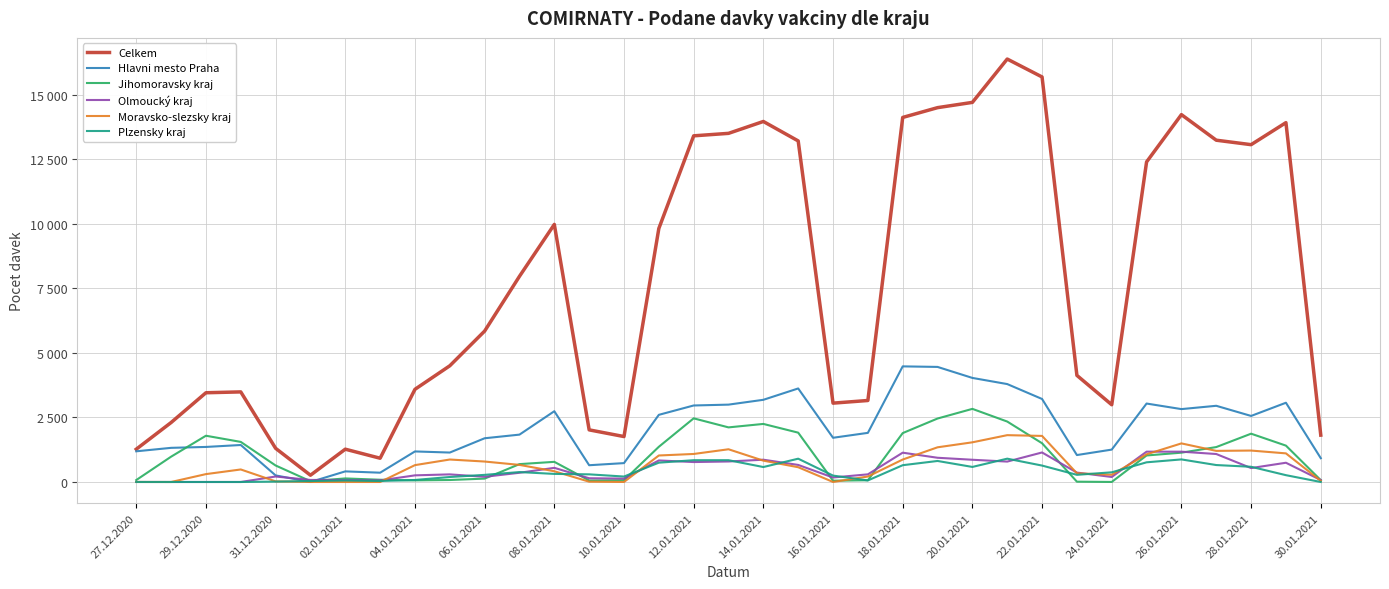

True or false: Moravsko-slezsky kraj has more than 0 interior local peaks.

True